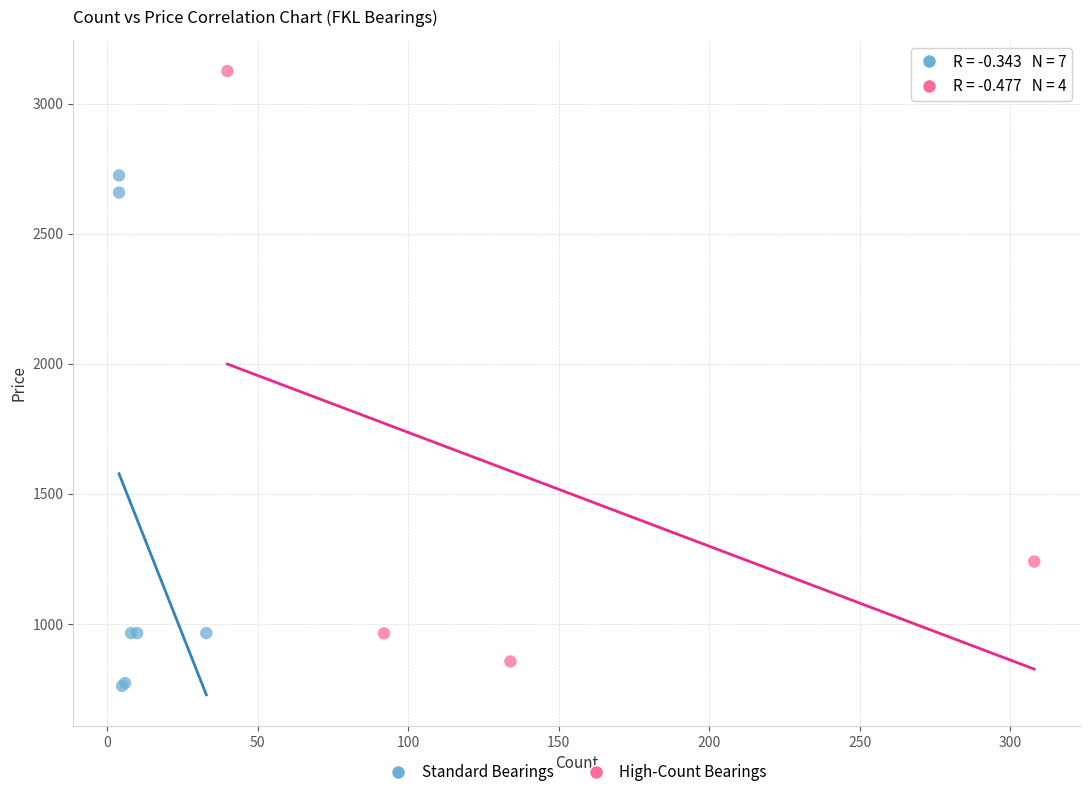

What are all the series names shown in the legend?

Standard Bearings, High-Count Bearings